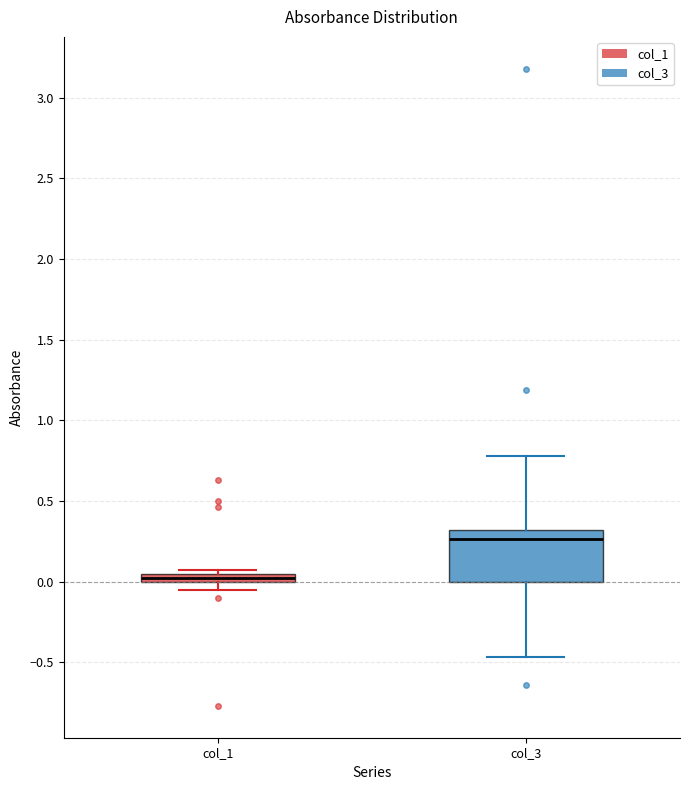

Which box has the highest median line?

col_3